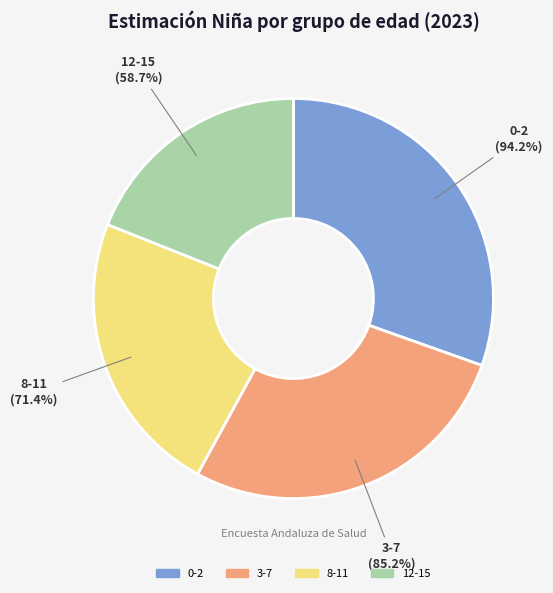

What is the largest slice in the pie chart?

0-2